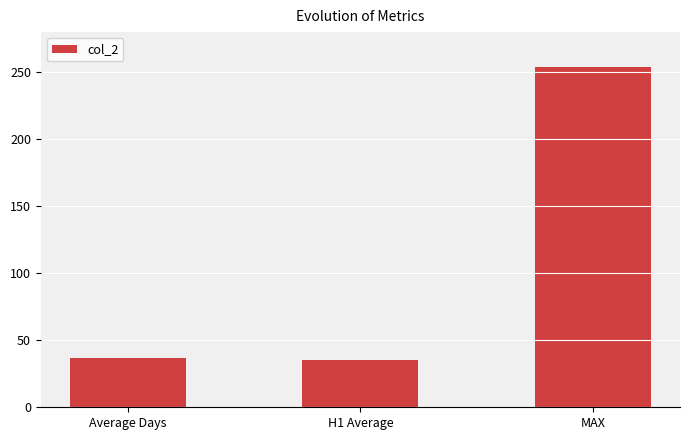

The value at MAX is 254.0. True or false?

True